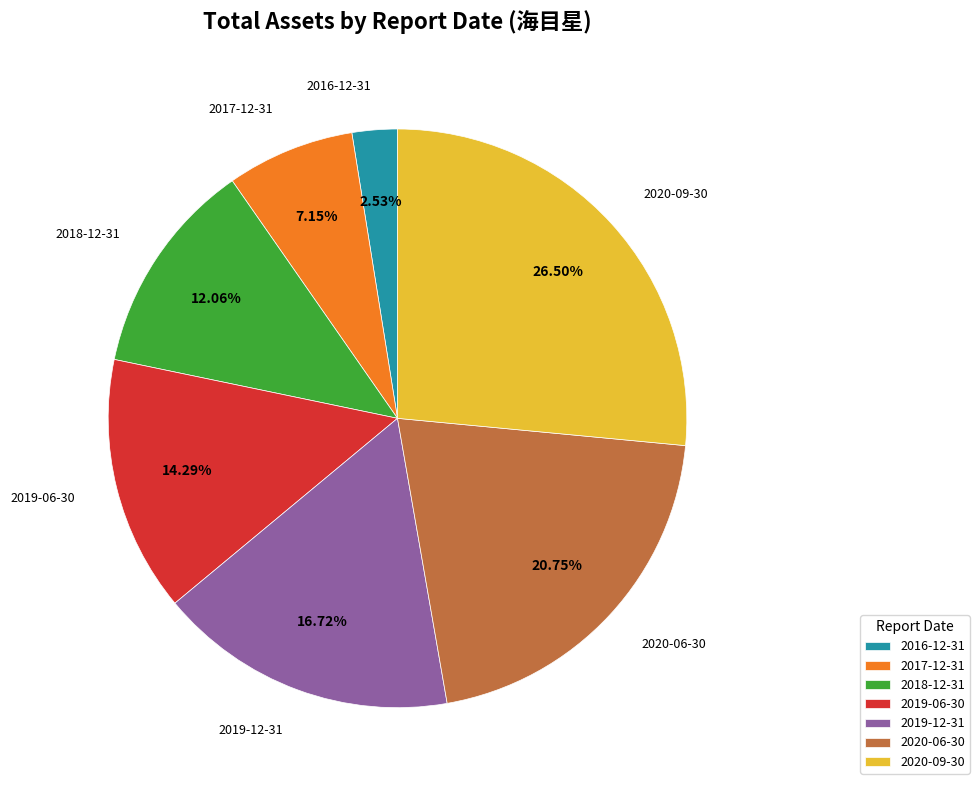

Which slice is the largest?

2020-09-30